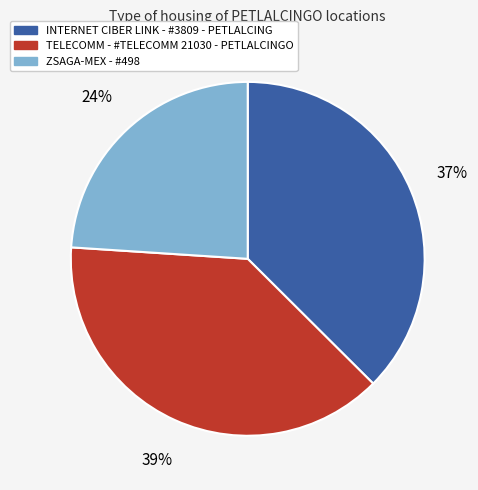

How many segments does this pie chart have?

3